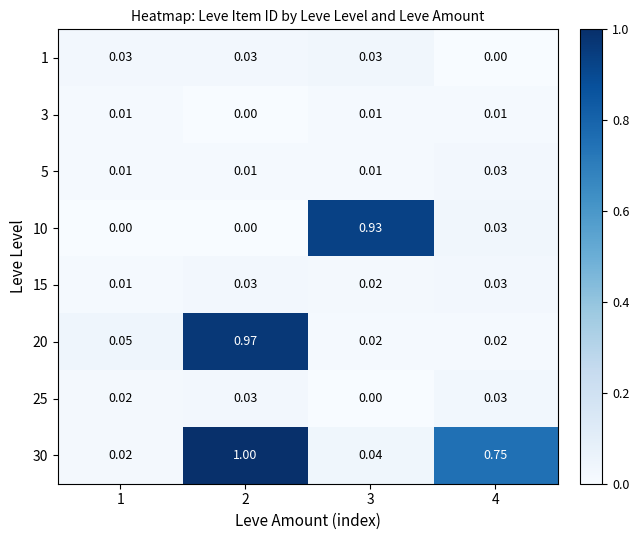

Is the value of 3 at 1 greater than the value of 1 at 1?

No